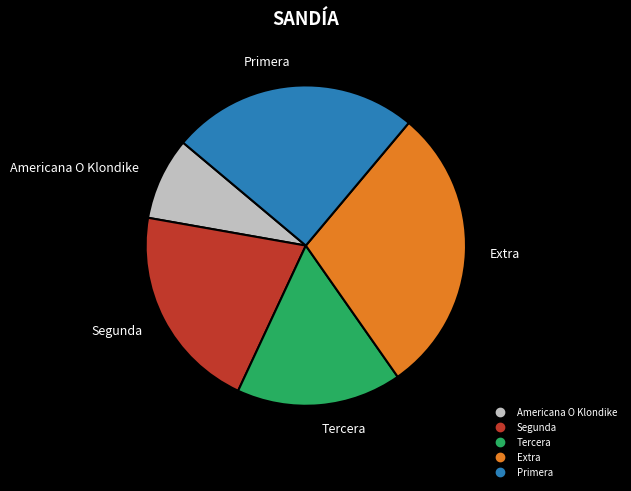

Is there any slice that represents more than half of the pie?

No